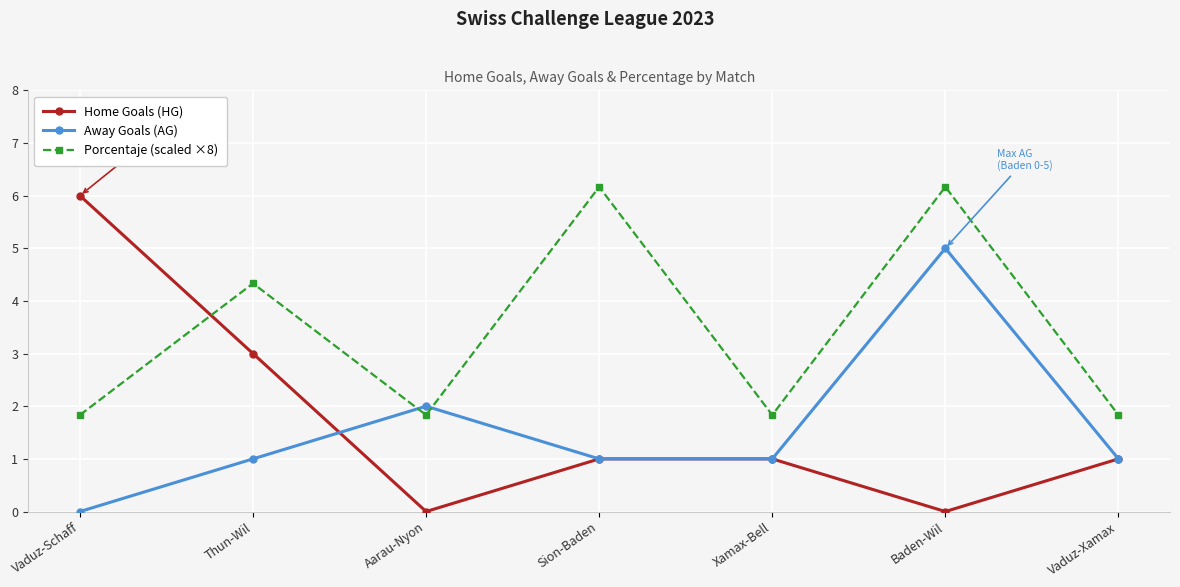

How many distinct data groups are displayed?

3